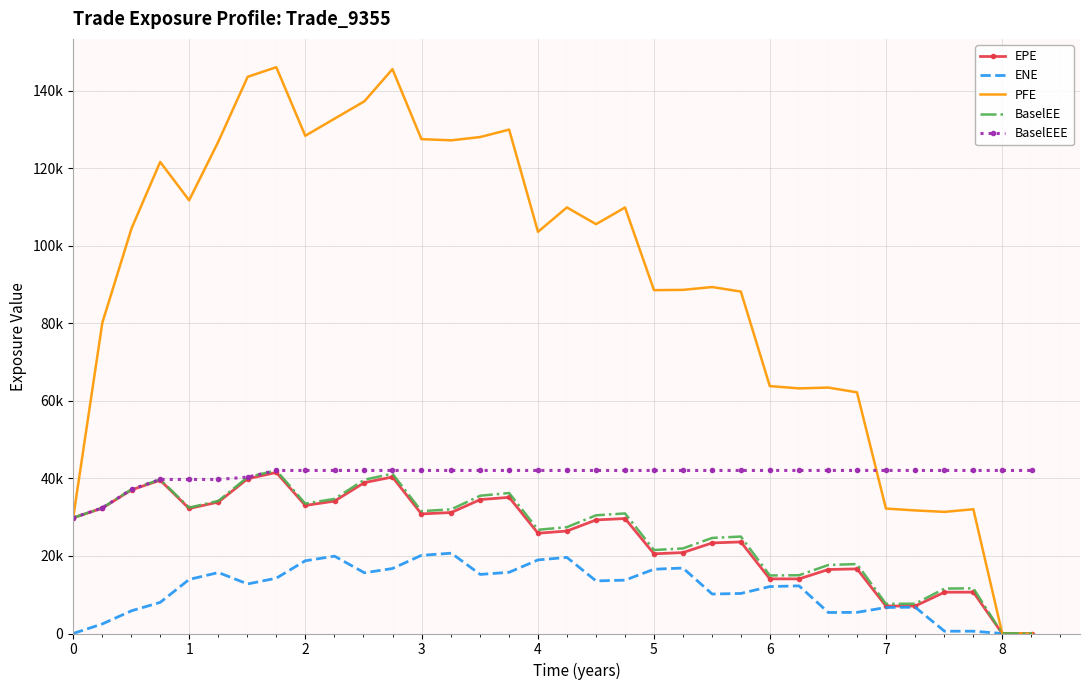

What are all the series names shown in the legend?

EPE, ENE, PFE, BaselEE, BaselEEE